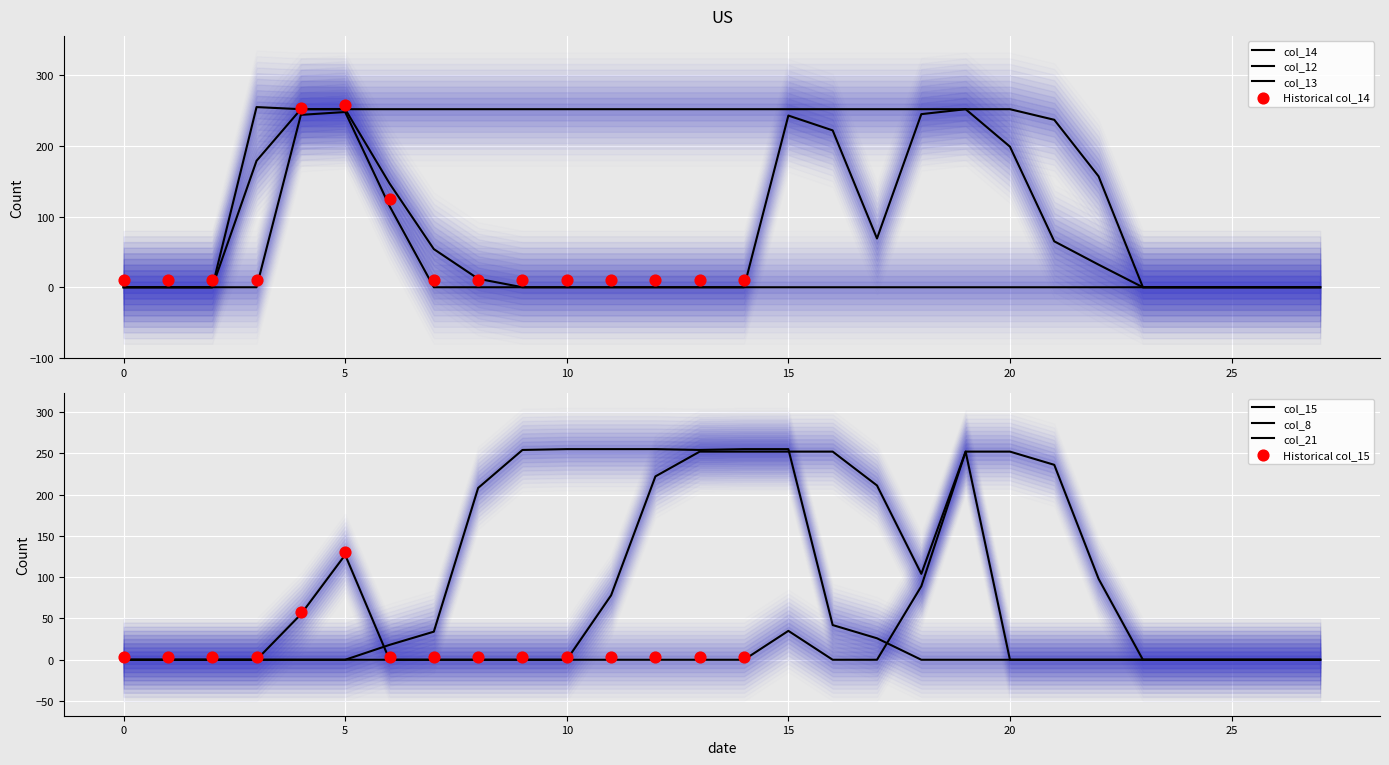

Which series contains the lowest Y value?

col_14